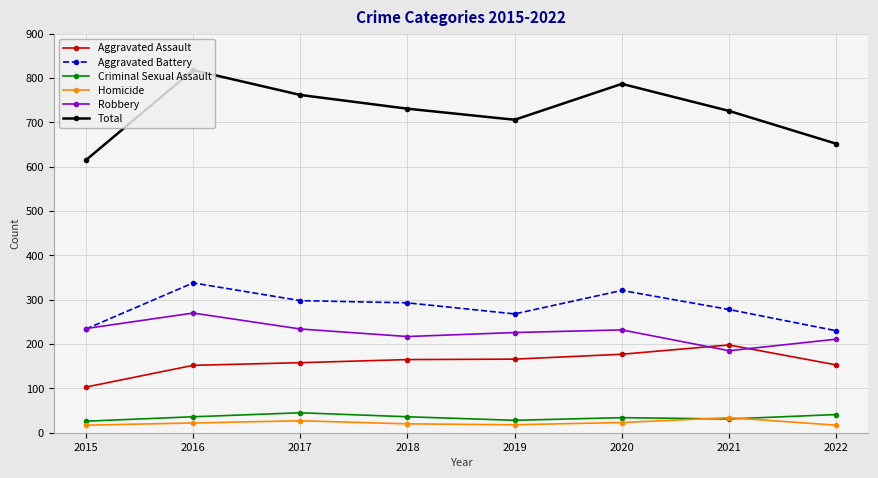

Where is the first local maximum for Total?

2016